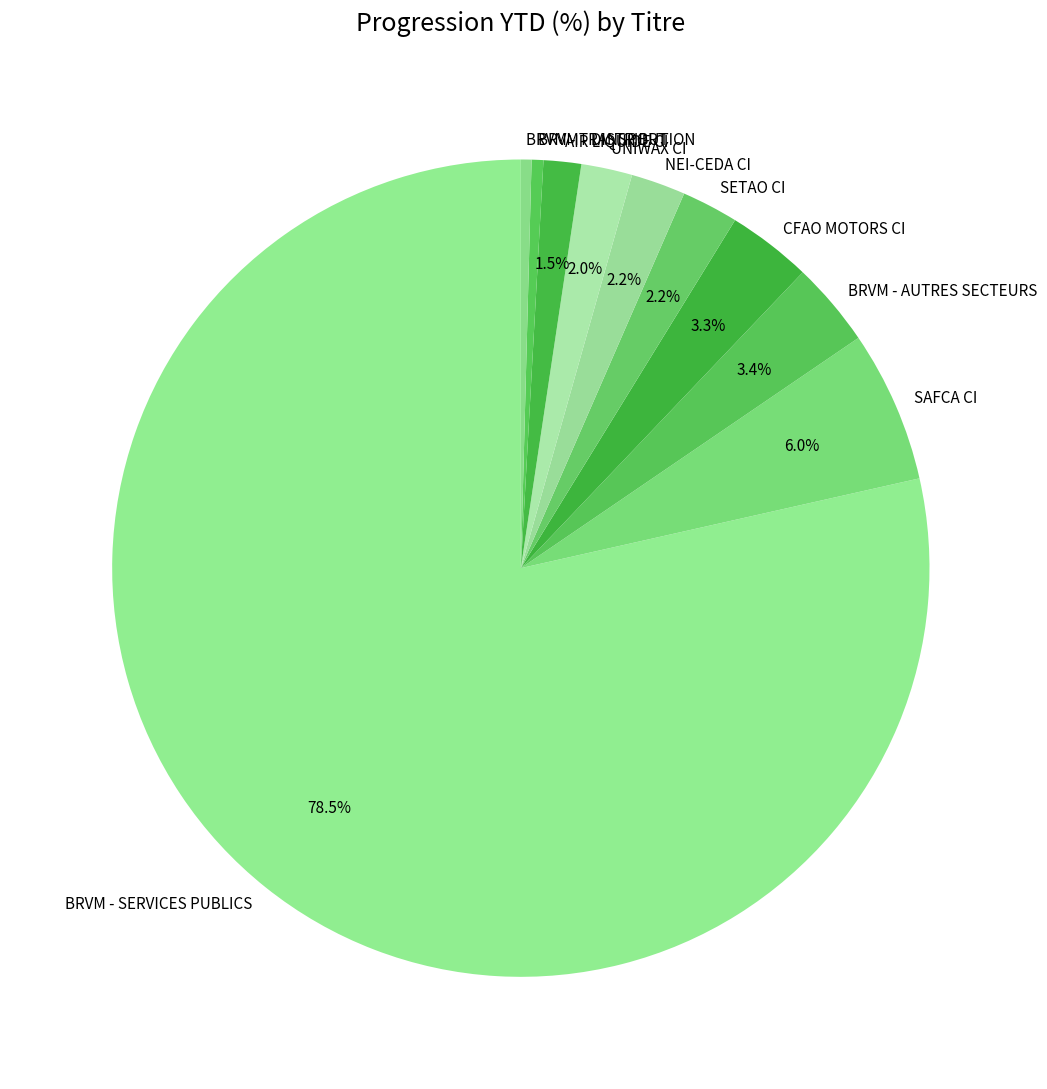

What portion of the pie excludes BRVM - SERVICES PUBLICS?

21.5%